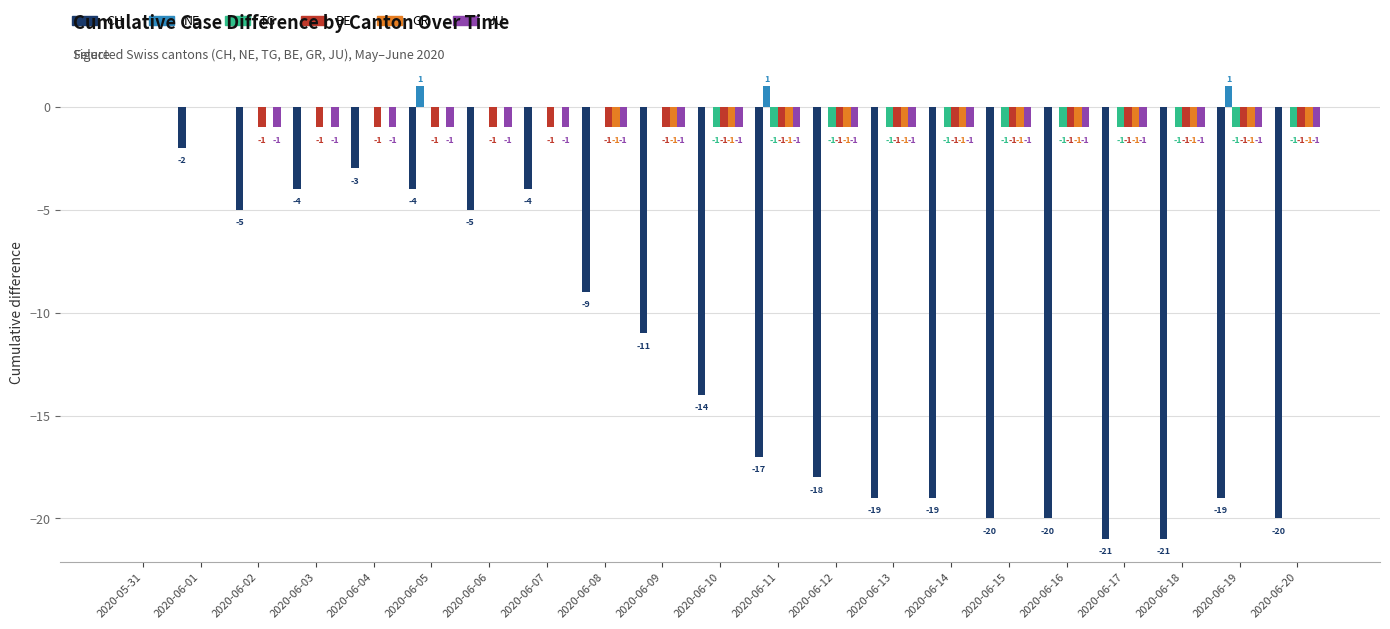

What is the approximate value of GR at 2020-06-18?

-1